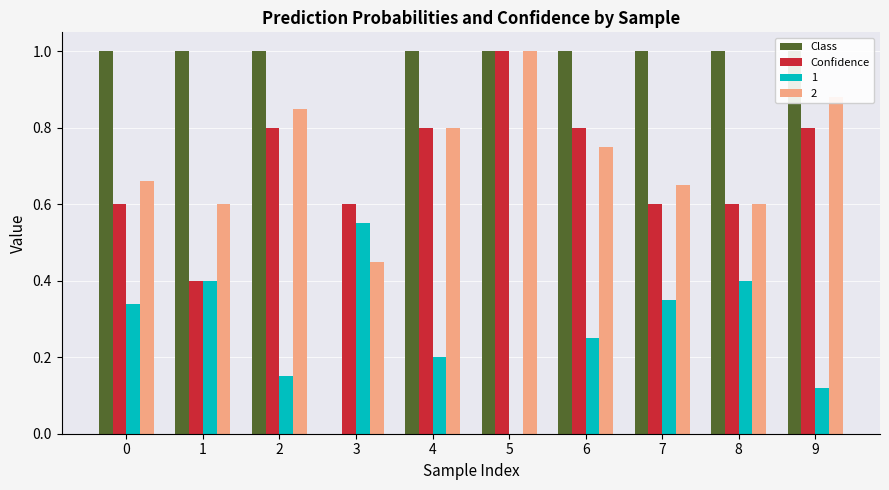

What is the difference between the highest and lowest values at 6?

0.2